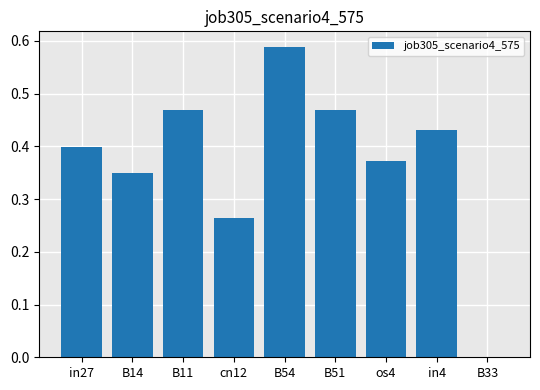

Between in4 and in27, which is larger?

in4